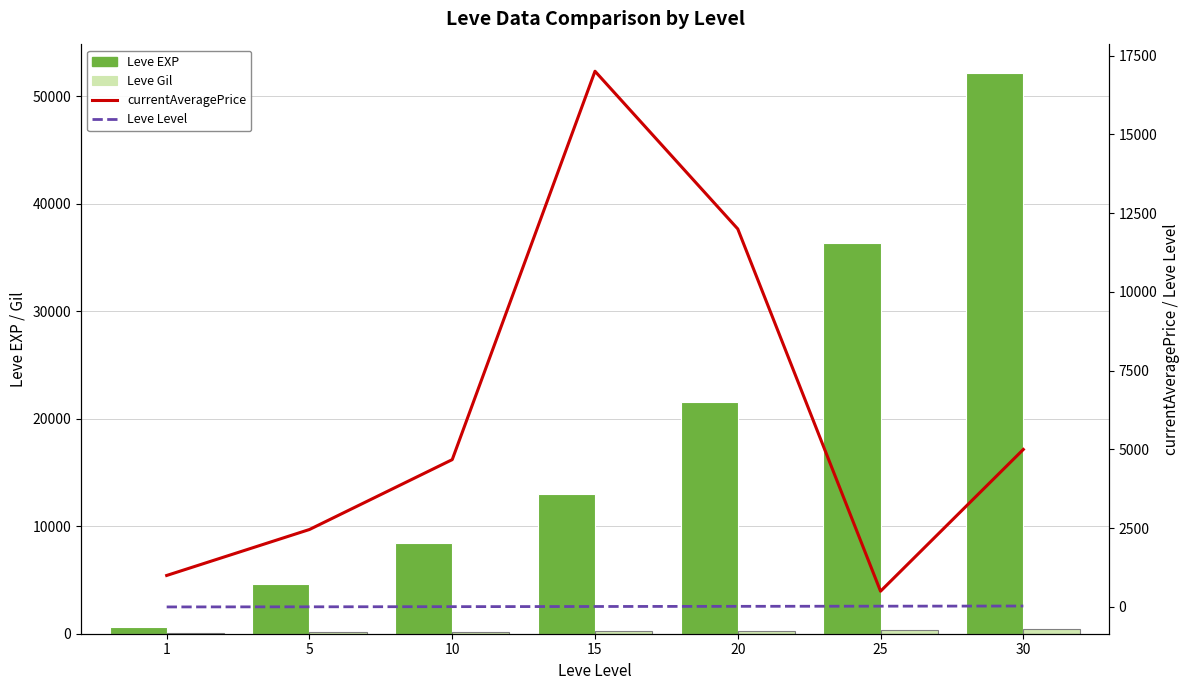

What is the difference between the maximum and minimum values in the Leve Level series?

29